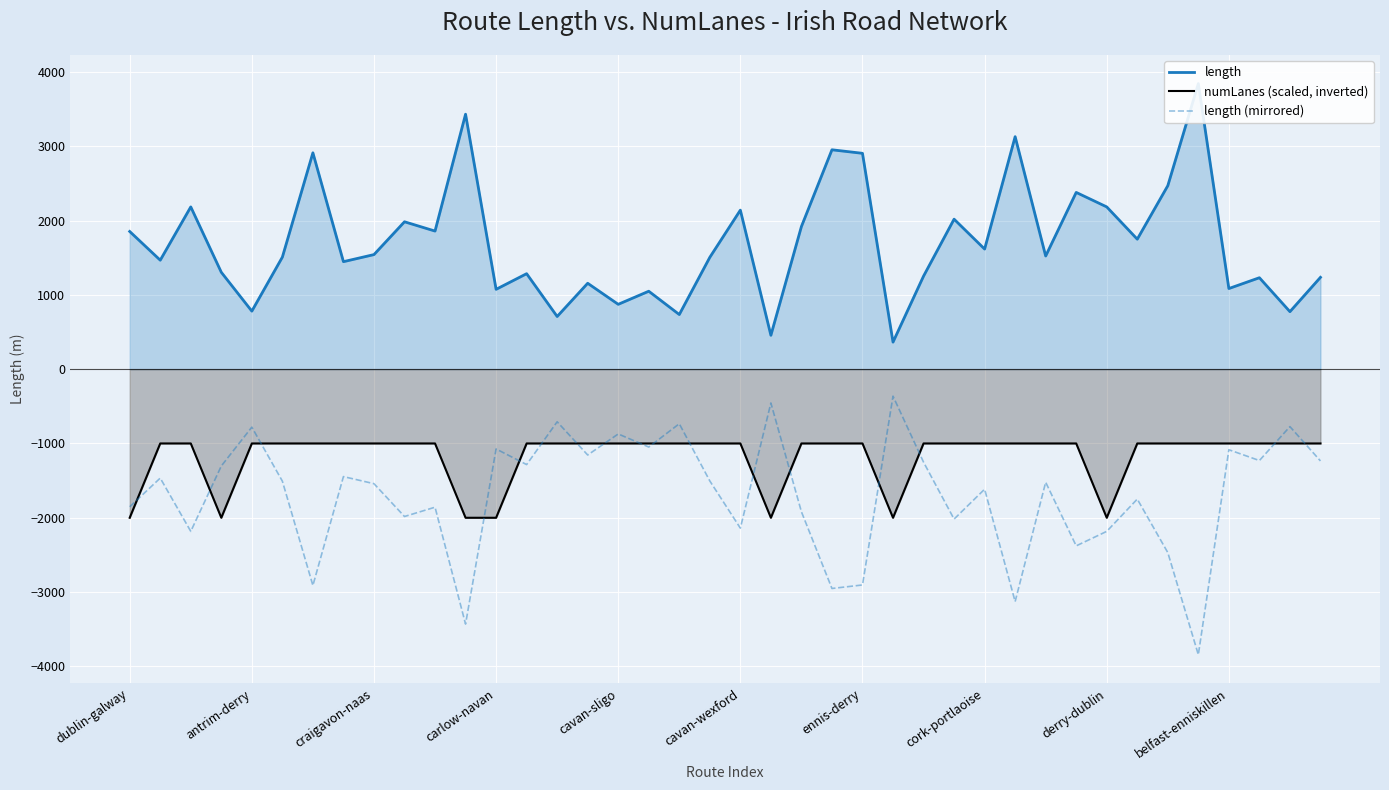

In numLanes (scaled, inverted), how many points are lower than both neighbors (excluding endpoints)?

4